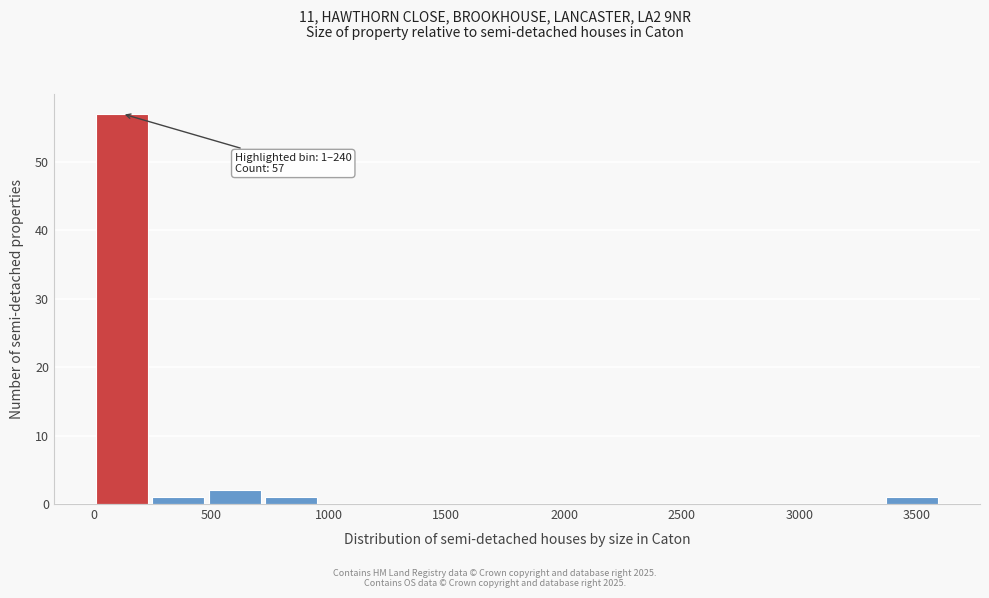

Over which range of the x-axis is the bar tallest?

0 to 250